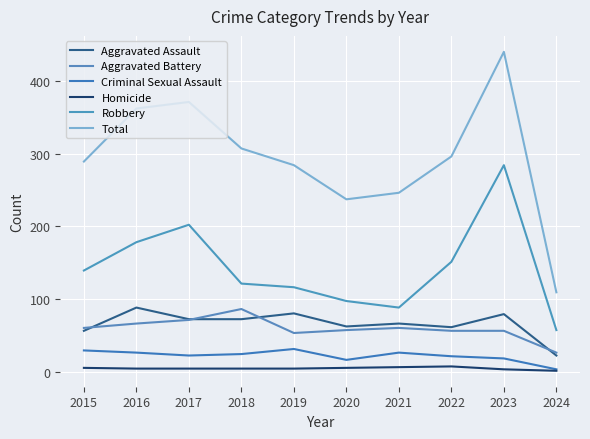

Rank the categories by Total value from lowest to highest.

2024, 2020, 2021, 2019, 2015, 2022, 2018, 2016, 2017, 2023